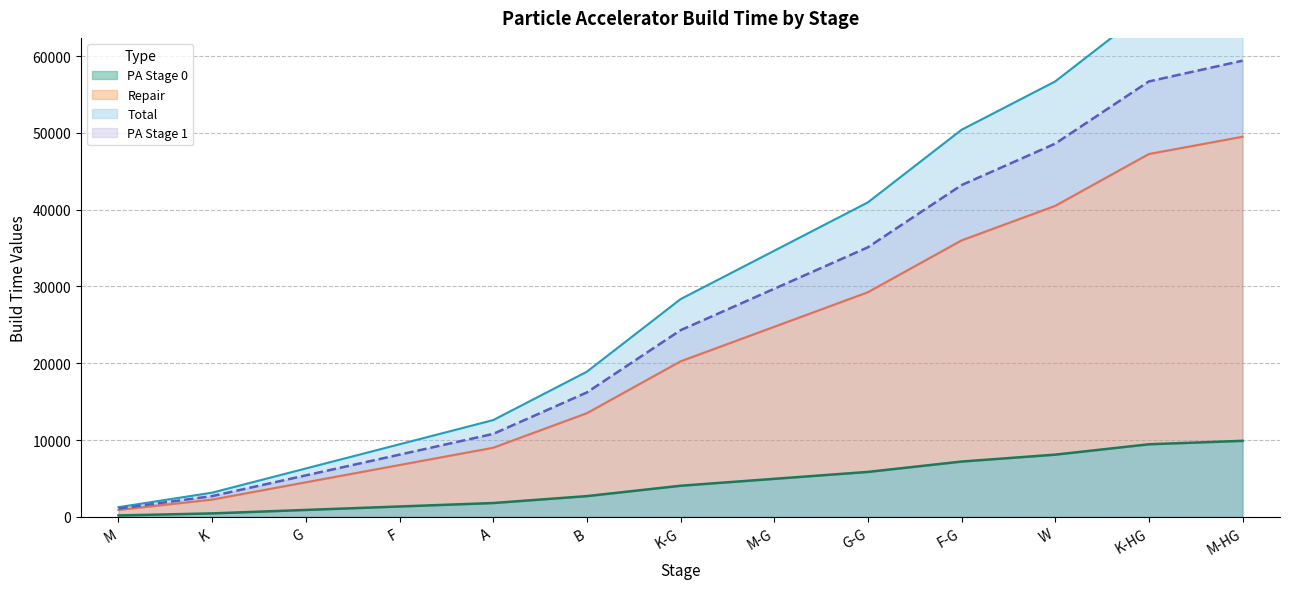

The PA Stage 0 series shows 1800 at A. True or false?

True